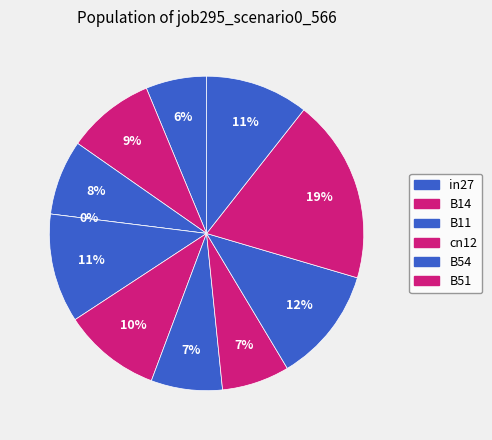

Does in4 represent more than half of the total?

No